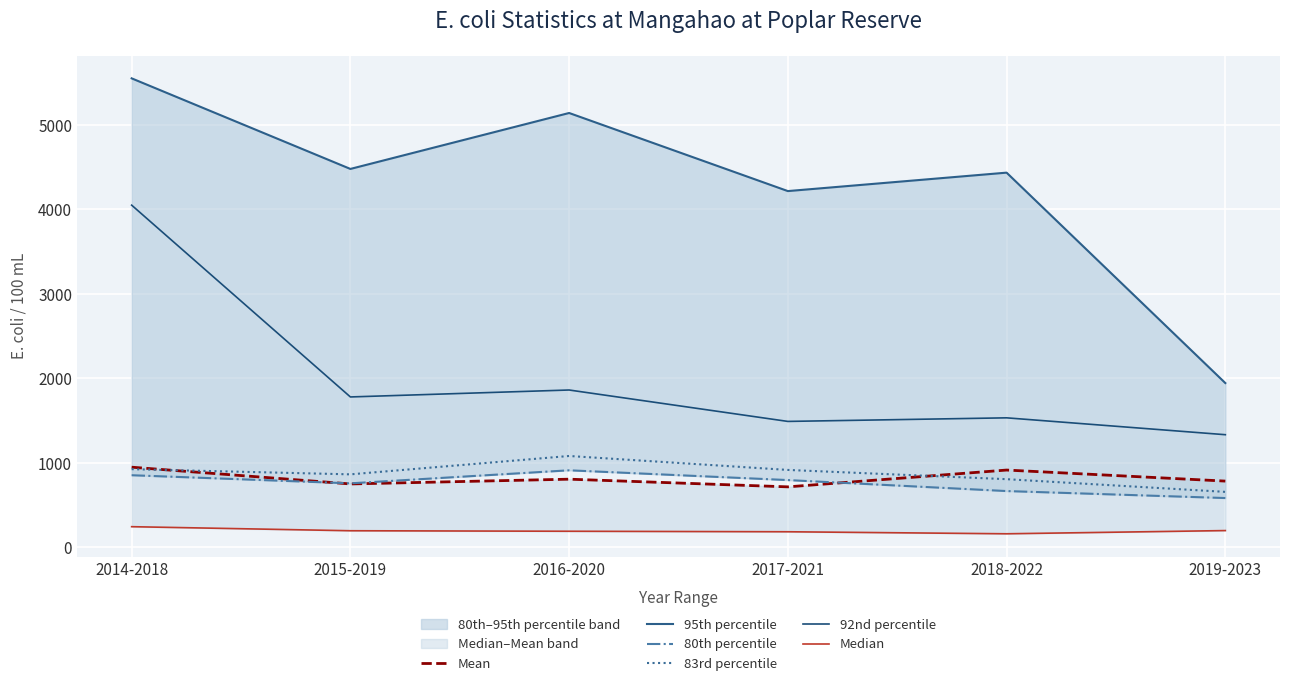

True or false: Median and Mean cross at least once.

False